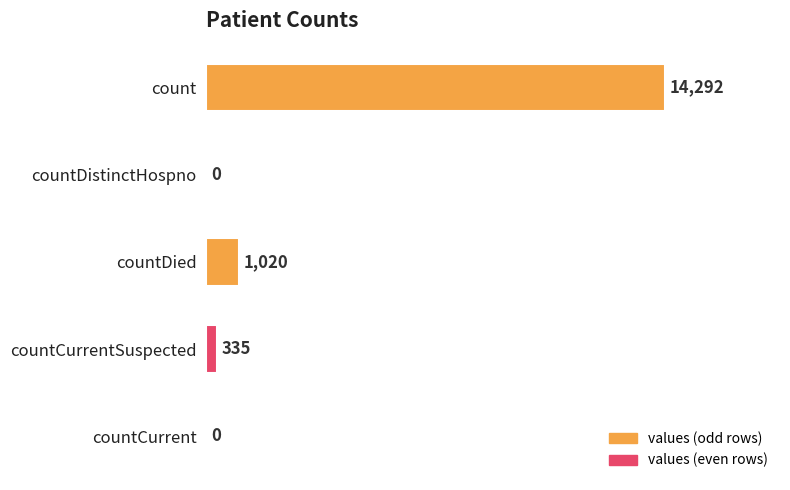

Reading bottom to top, transcribe all the data shown in this chart.

countCurrent=0	countCurrentSuspected=335	countDied=1020	countDistinctHospno=0	count=14292